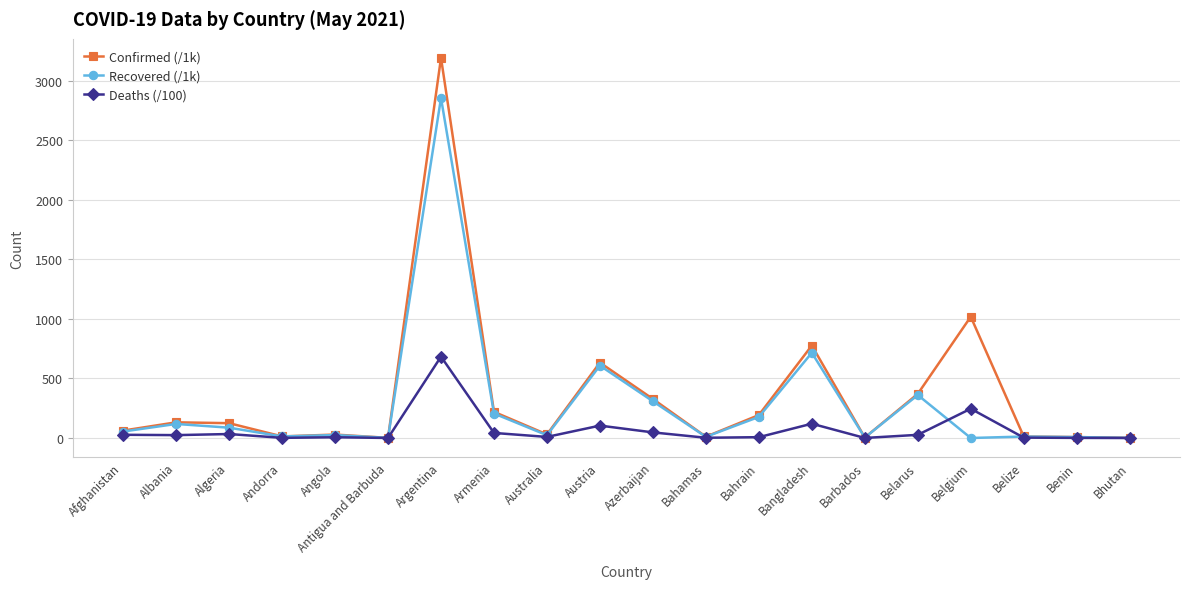

How many values in the Deaths (/100) series exceed 24?

10